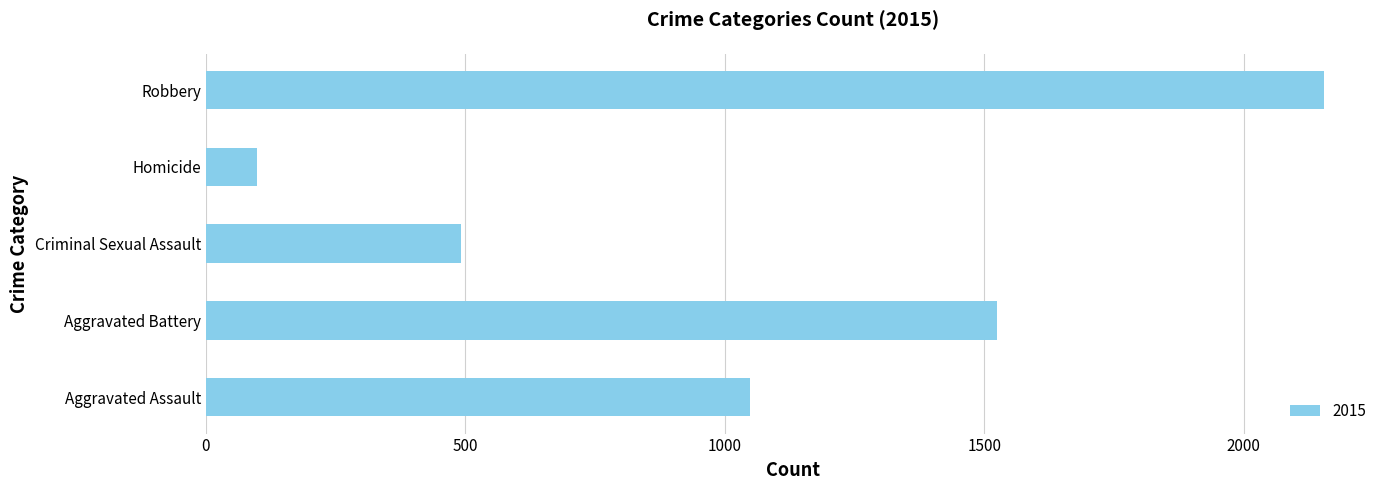

What is the sum of all values?

5318